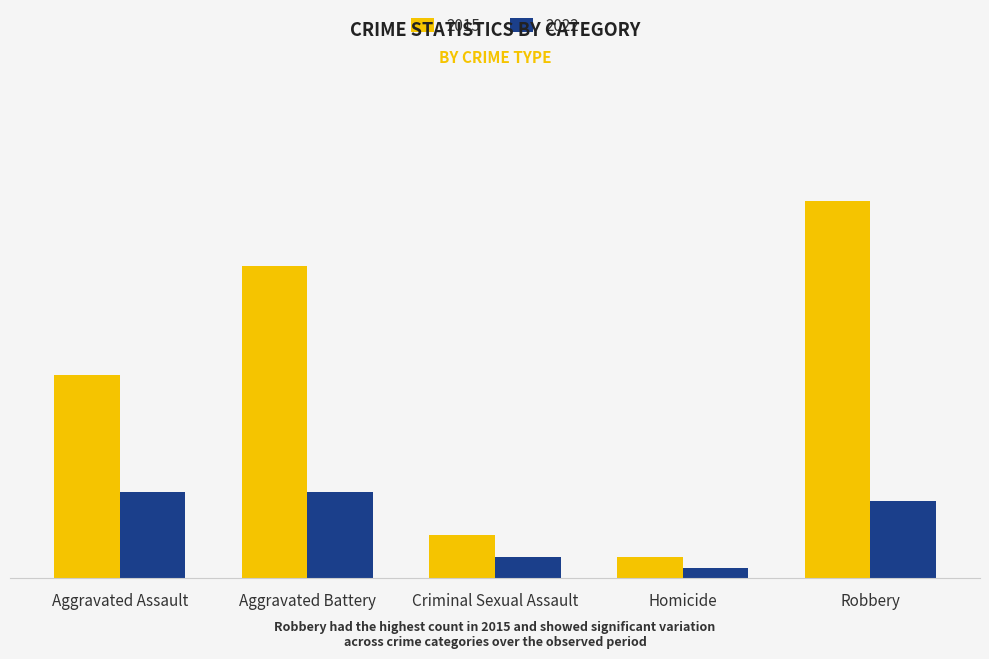

Does the chart contain any negative values?

No